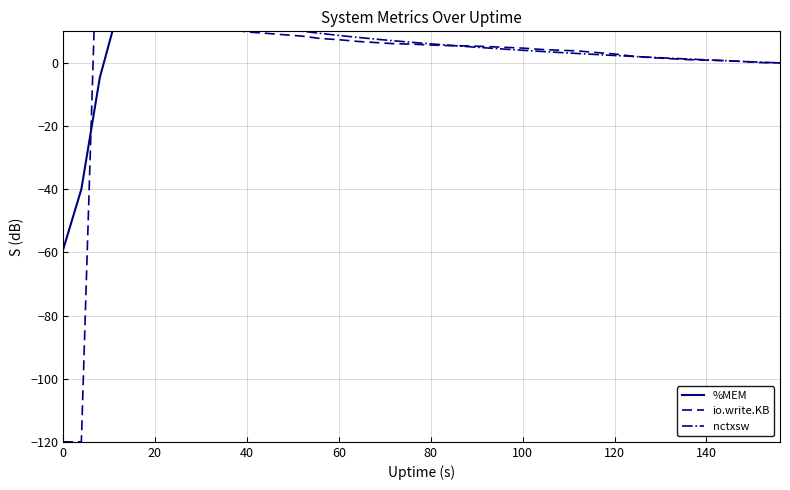

At which label is nctxsw closest to 25?

60